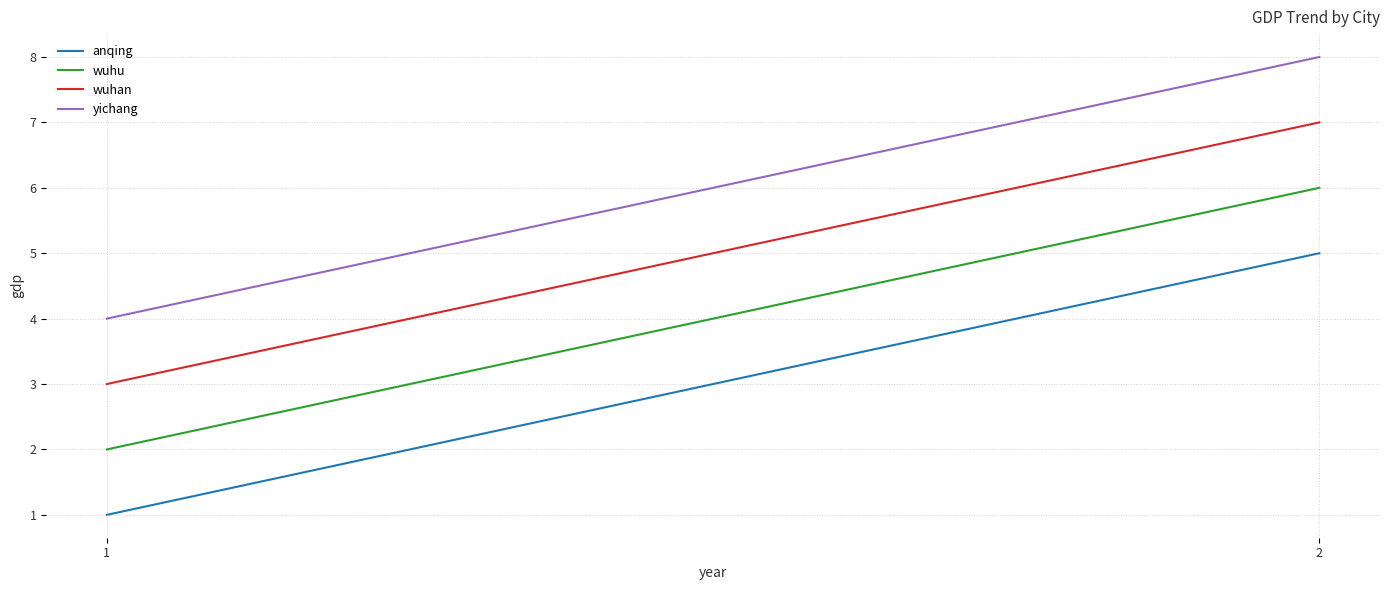

The yichang series shows 4 at 1. True or false?

True